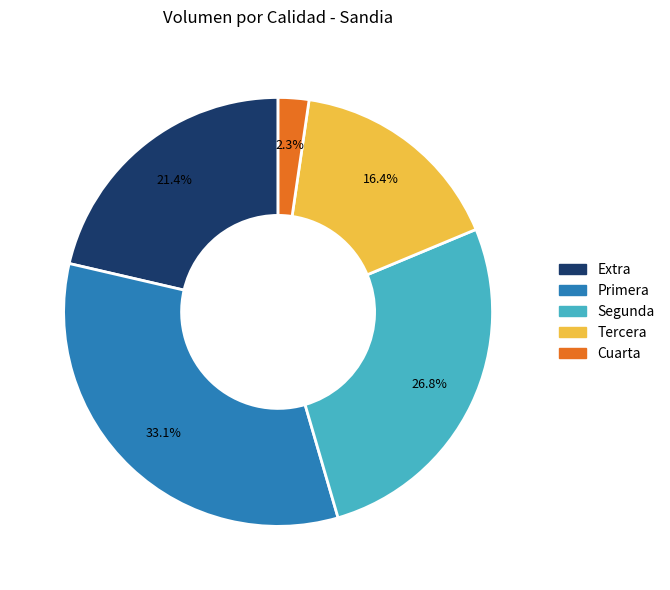

What is the largest slice in the pie chart?

Primera